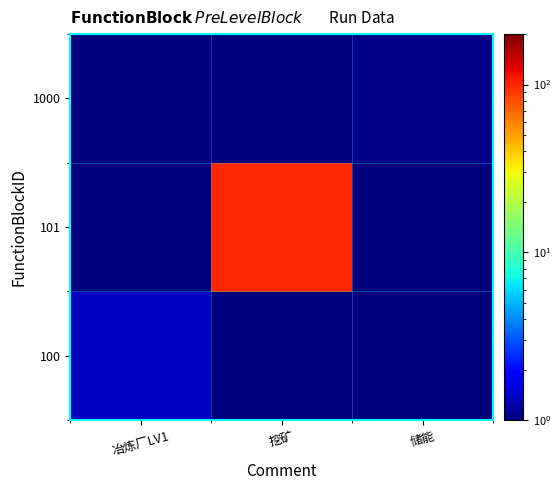

What is the difference between the highest and lowest values at 挖矿?

99.0